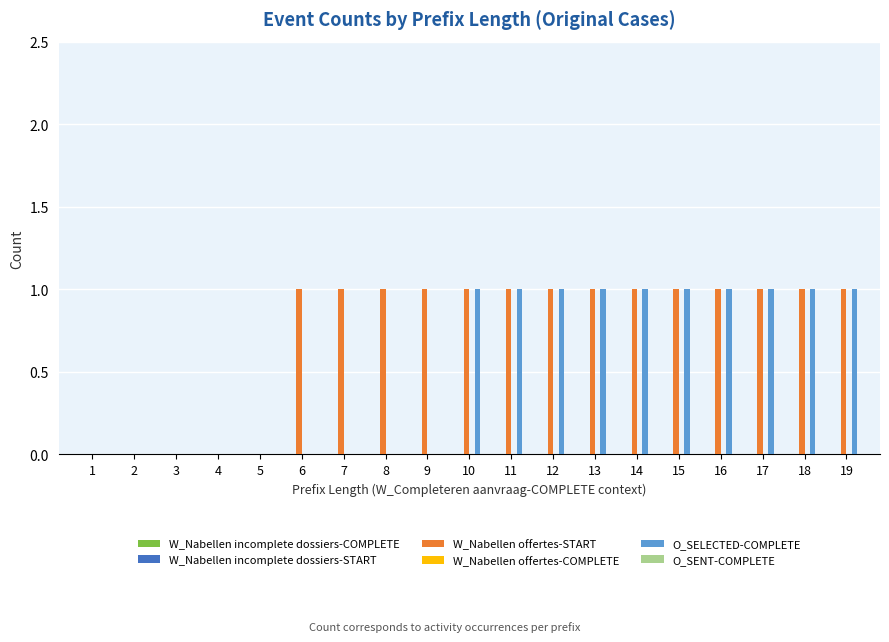

True or false: O_SELECTED-COMPLETE has a value of 1 at 10.

True